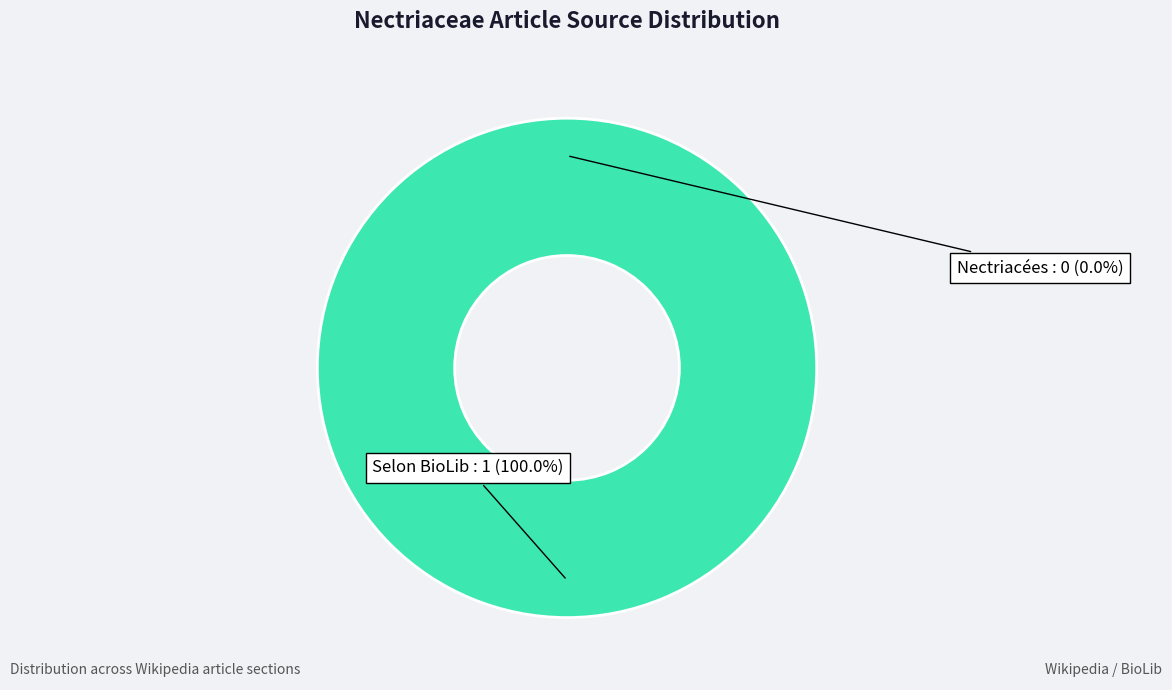

Rank the categories by value from highest to lowest.

Selon BioLib, Nectriacées